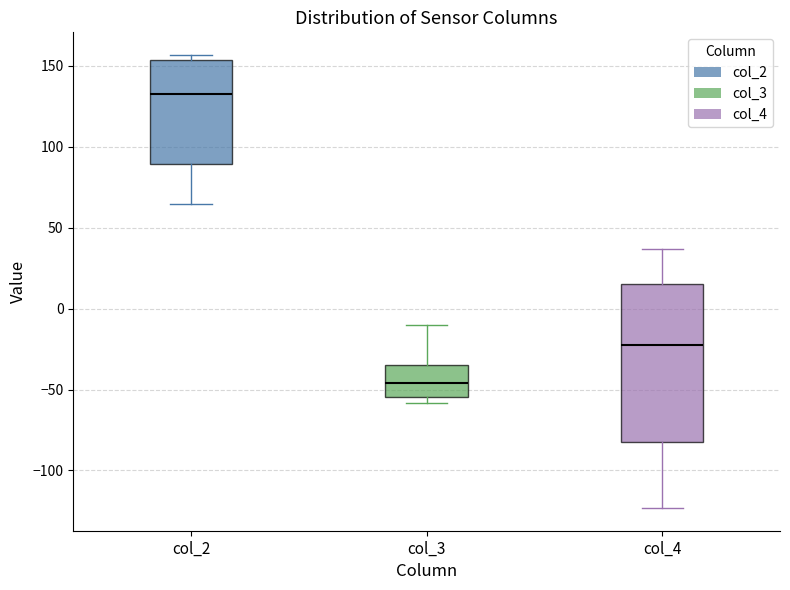

Reading left to right, transcribe this box plot: for each box, give where its median line is, the range the box spans, and where its two whiskers end, as read against the y-axis. The values are not printed on the chart, so give them approximately, as read against the axis.

col_2: median 130, box 90 to 155, whiskers 65 to 155 (just above the box's upper edge)
col_3: median -45, box -55 to -35, whiskers -60 to -10
col_4: median -25, box -85 to 15, whiskers -125 to 35